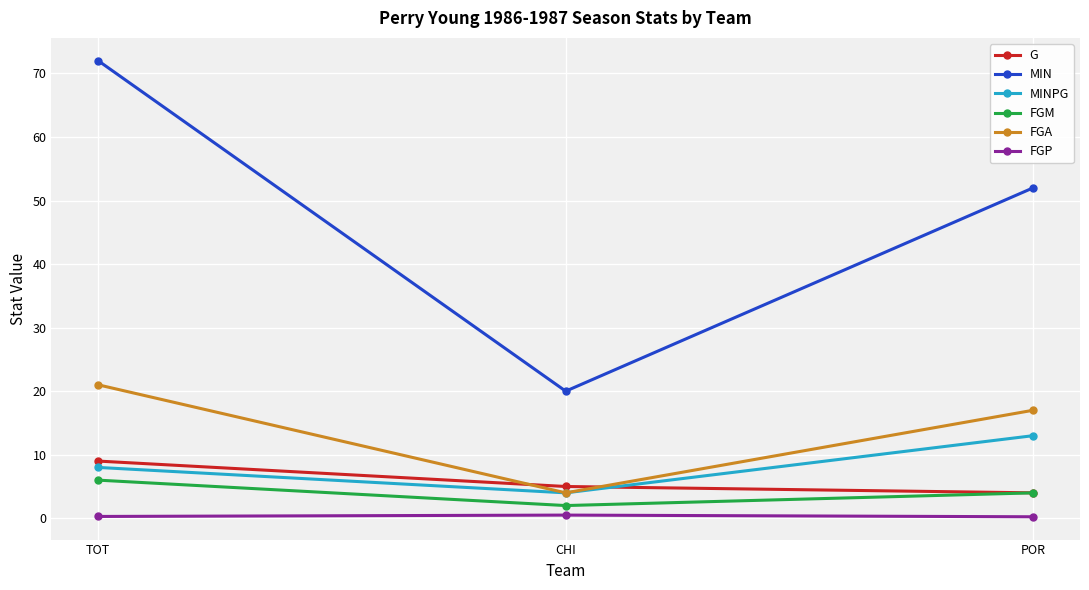

What is the difference between the maximum and minimum values in the FGP series?

0.3